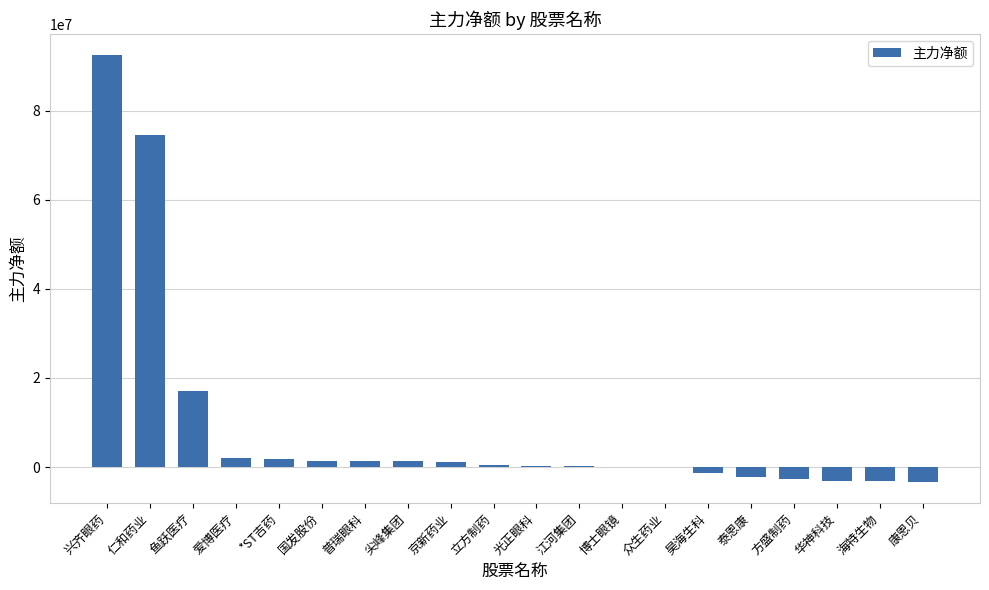

What is the difference between the values at 华神科技 and 康恩贝?

173927